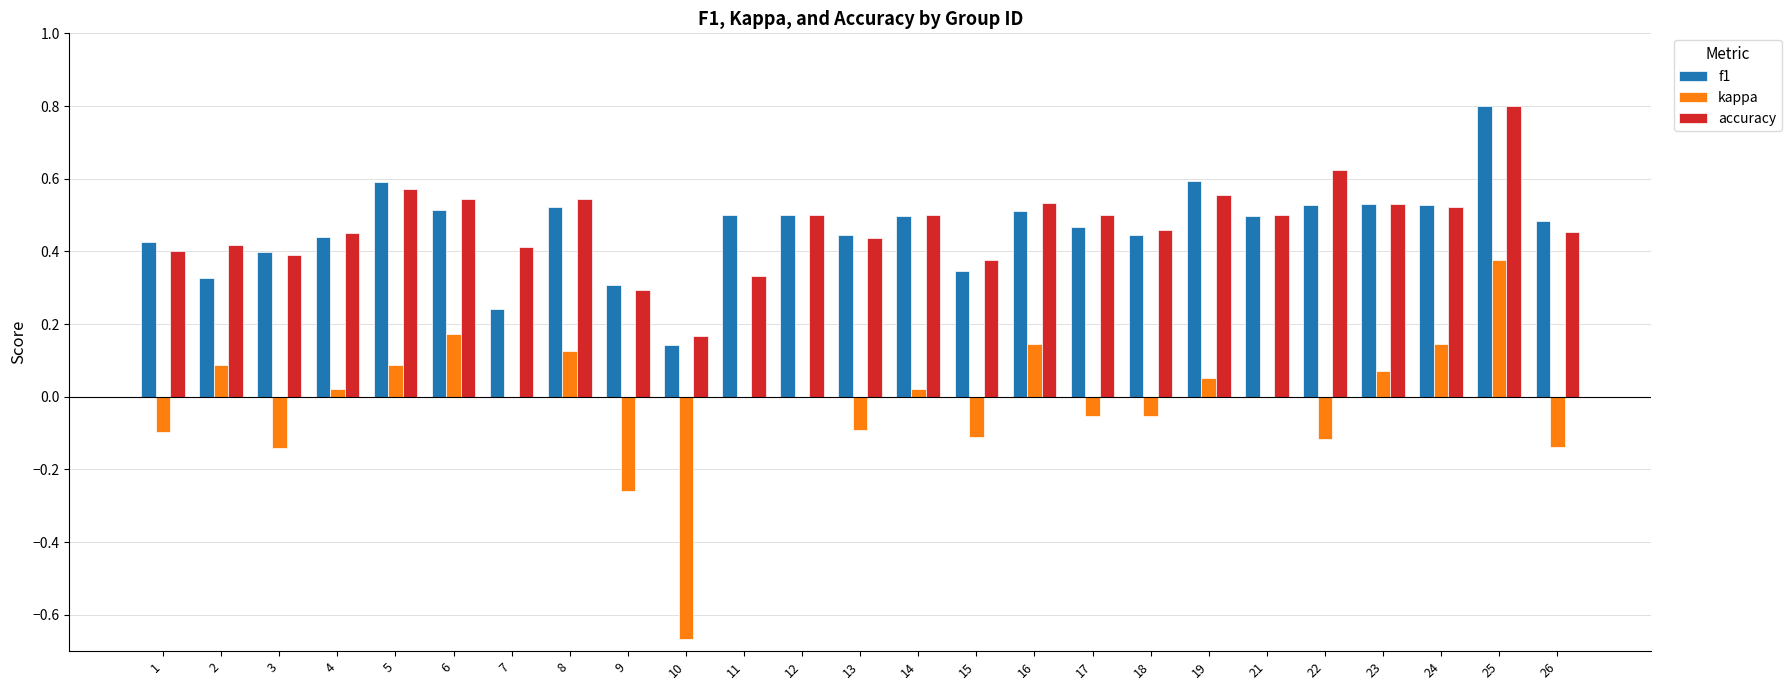

Count the number of data series in this chart.

3